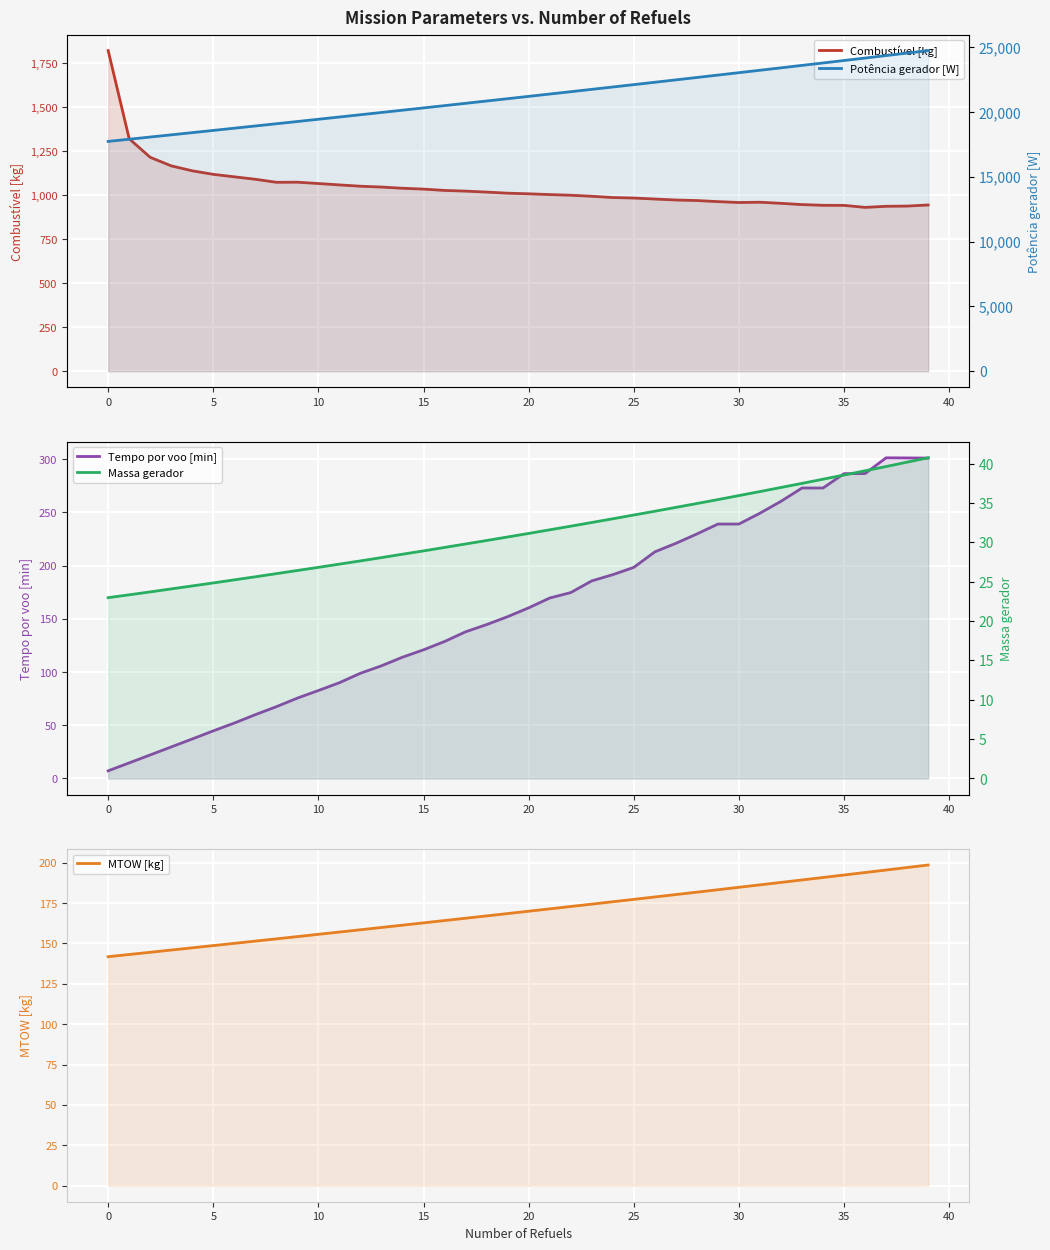

Is it true that MTOW [kg] equals 104.6 at 20?

False